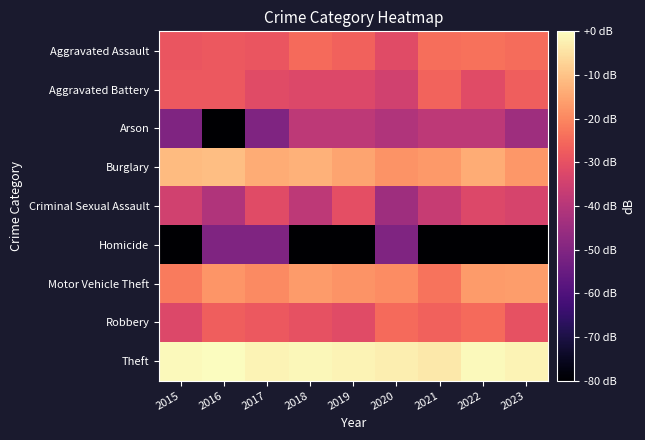

Reading left to right, extract all data points from this chart.

Aggravated Assault: 2015=-29.0	2016=-28.3	2017=-29.0	2018=-25.0	2019=-26.5	2020=-31.5	2021=-24.1	2022=-23.7	2023=-24.5
Aggravated Battery: 2015=-28.3	2016=-28.3	2017=-31.5	2018=-32.5	2019=-32.5	2020=-35.0	2021=-25.9	2022=-31.5	2023=-27.0
Arson: 2015=-50.6	2016=-80.0	2017=-50.6	2018=-38.5	2019=-38.5	2020=-41.0	2021=-38.5	2022=-38.5	2023=-44.5
Burglary: 2015=-11.5	2016=-10.9	2017=-14.0	2018=-13.1	2019=-15.3	2020=-18.1	2021=-17.1	2022=-13.8	2023=-17.5
Criminal Sexual Assault: 2015=-35.0	2016=-41.0	2017=-31.5	2018=-38.5	2019=-30.6	2020=-44.5	2021=-36.6	2022=-32.5	2023=-33.7
Homicide: 2015=-80.0	2016=-50.6	2017=-50.6	2018=-80.0	2019=-80.0	2020=-50.6	2021=-80.0	2022=-80.0	2023=-80.0
Motor Vehicle Theft: 2015=-21.9	2016=-17.7	2017=-19.4	2018=-16.6	2019=-17.9	2020=-19.2	2021=-23.3	2022=-16.6	2023=-16.4
Robbery: 2015=-32.5	2016=-27.0	2017=-28.3	2018=-29.7	2019=-31.5	2020=-25.0	2021=-26.5	2022=-25.0	2023=-29.7
Theft: 2015=-0.7	2016=0.0	2017=-1.6	2018=-1.0	2019=-1.6	2020=-2.8	2021=-3.7	2022=-0.6	2023=-1.8